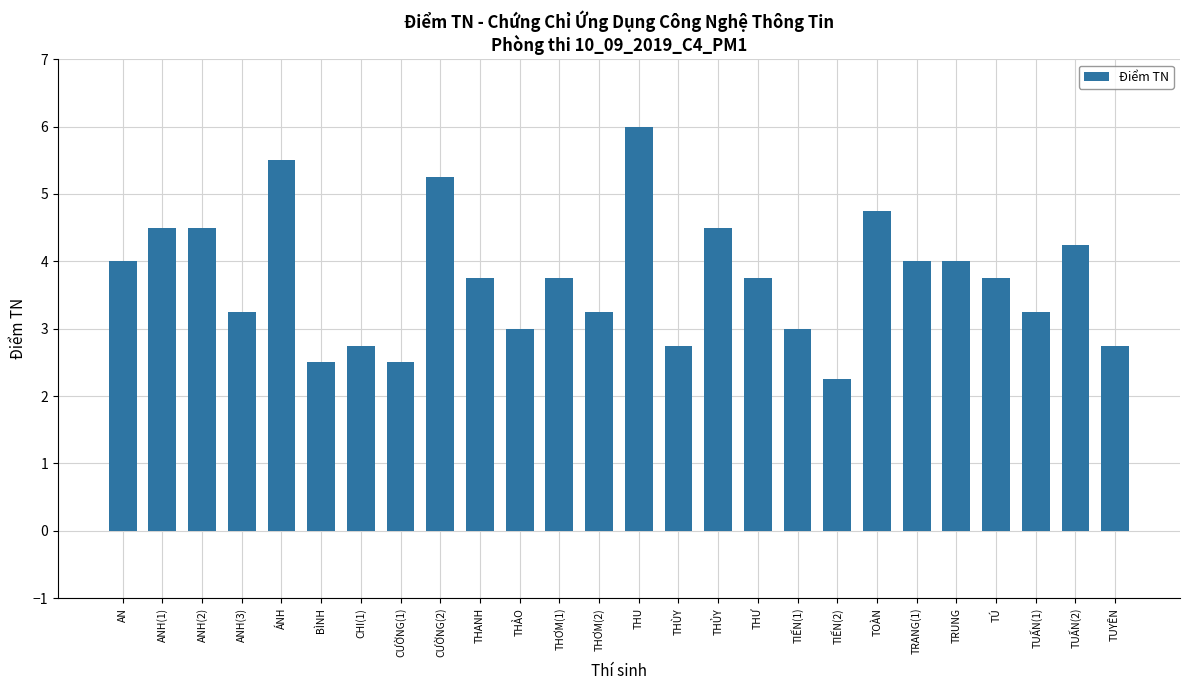

The value at ANH(2) is 4.5. True or false?

True